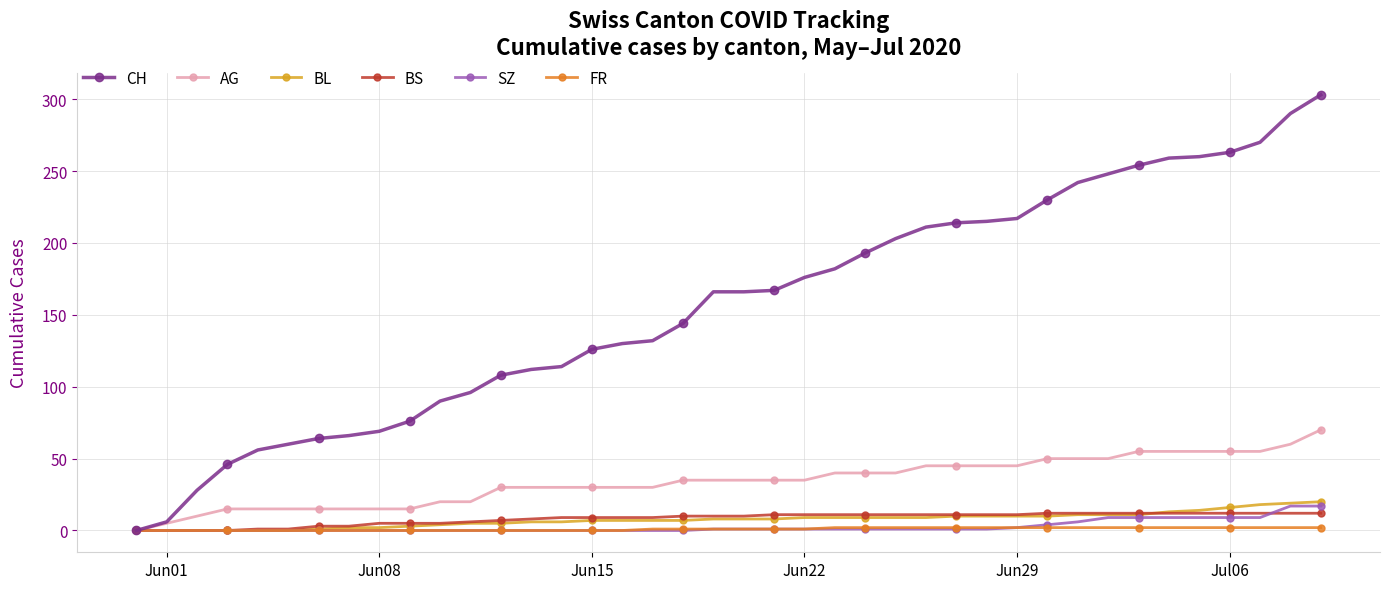

Which series has the largest total across all categories?

CH